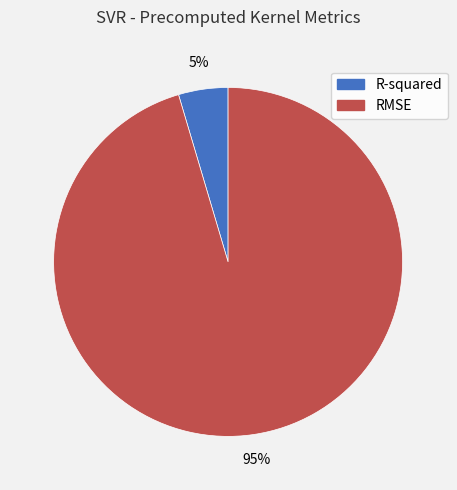

Does R-squared account for over 50% of the chart?

No